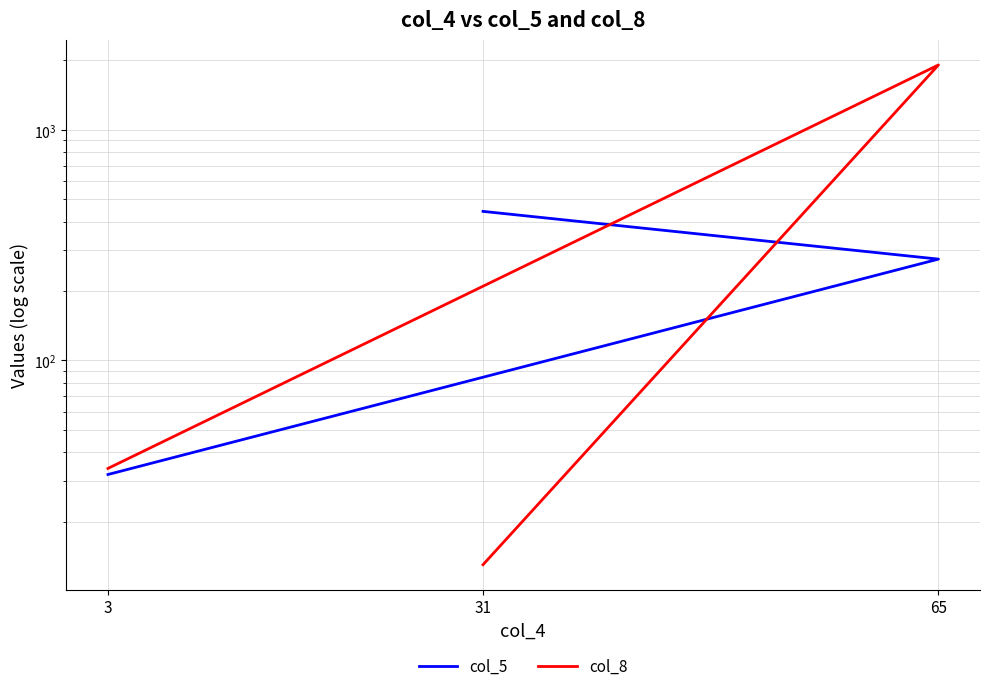

The col_8 series shows 19 at 3. True or false?

False